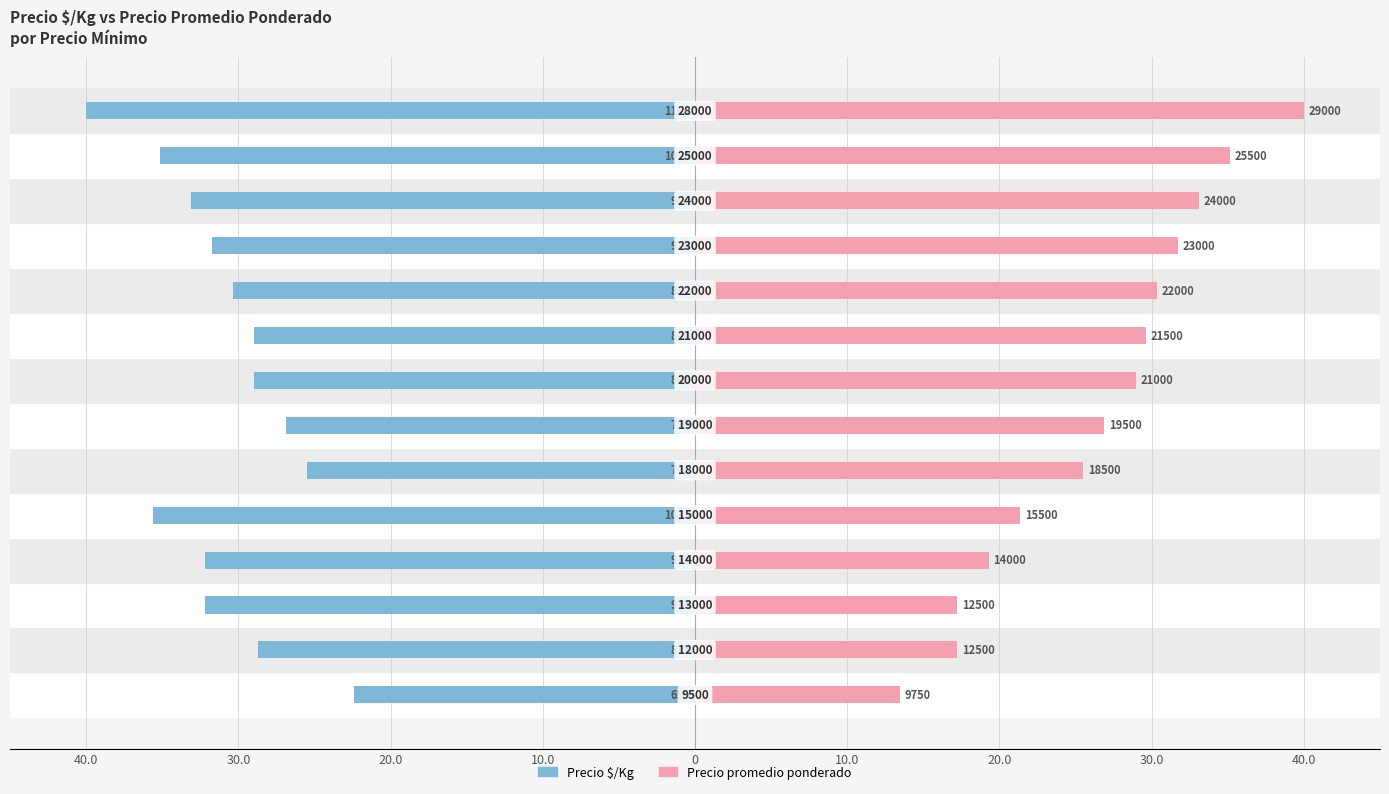

What is the maximum value for Precio $/Kg?

-22.4